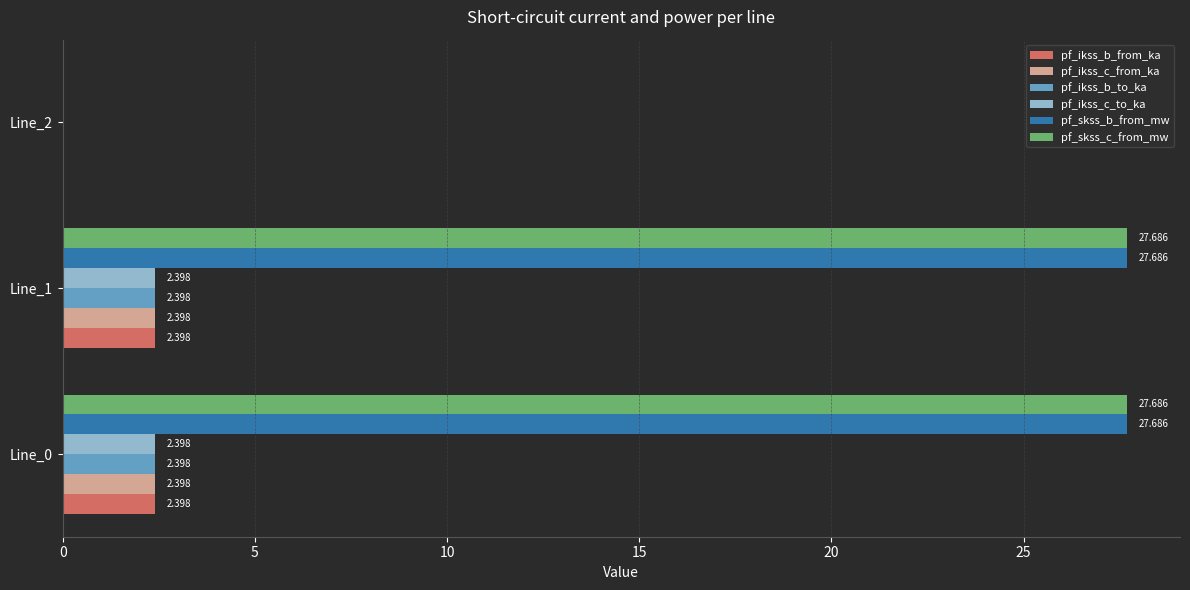

What is the maximum value shown in the chart?

27.7